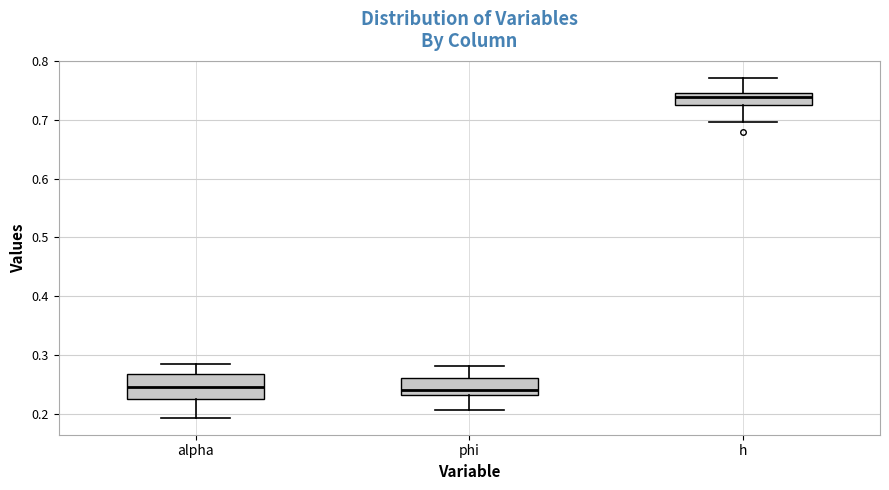

Comparing the boxes themselves (not the whiskers), which one is the tallest?

alpha